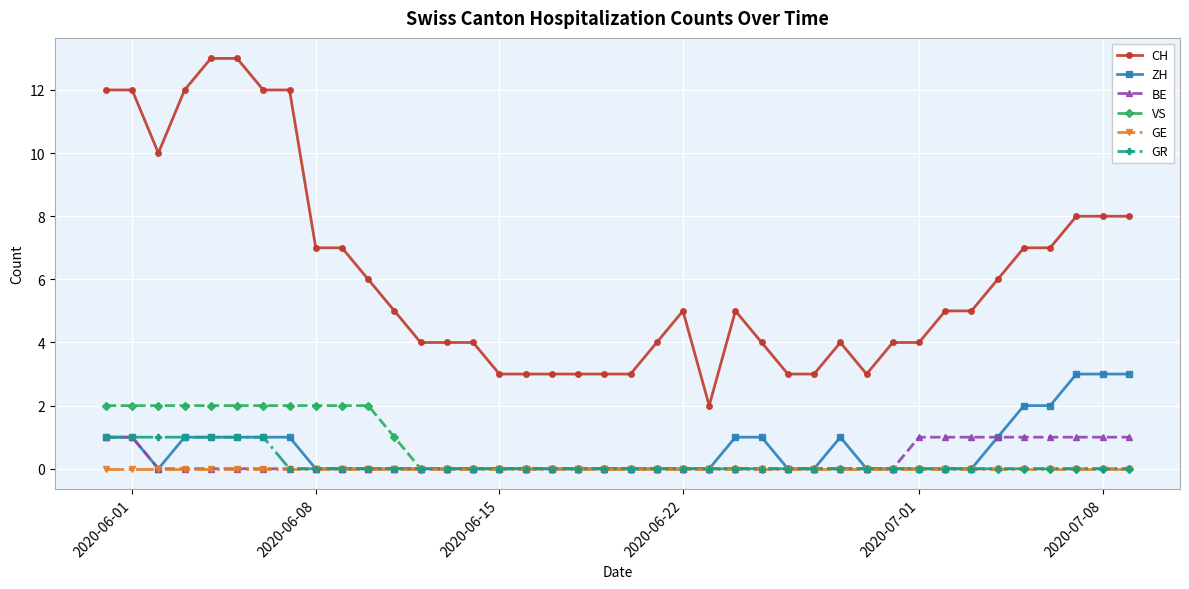

Which series has the largest range (max minus min)?

CH